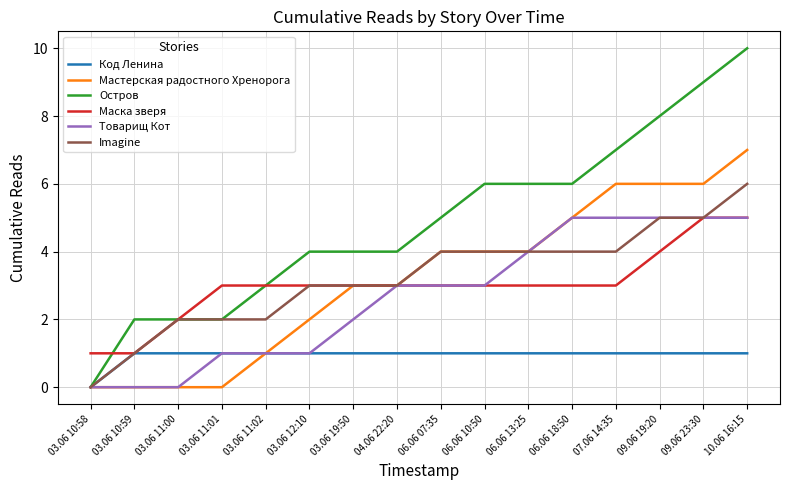

Is the value of Остров at 03.06 10:58 greater than the value of Код Ленина at 09.06 23:30?

No